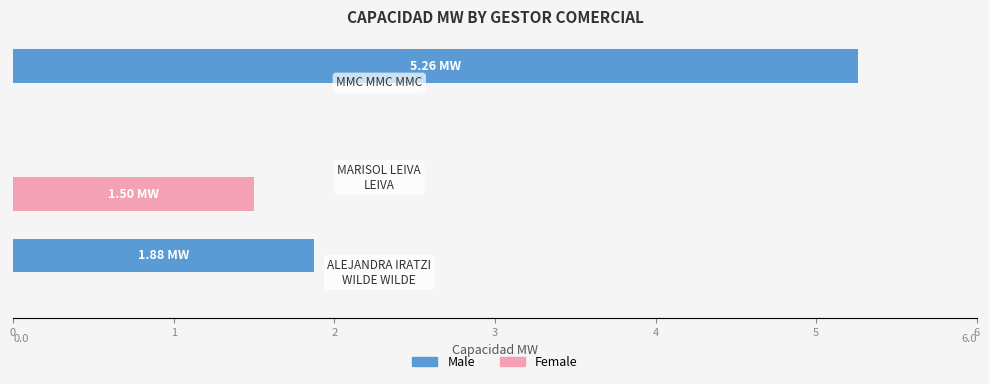

Which series has the widest spread of values?

Male